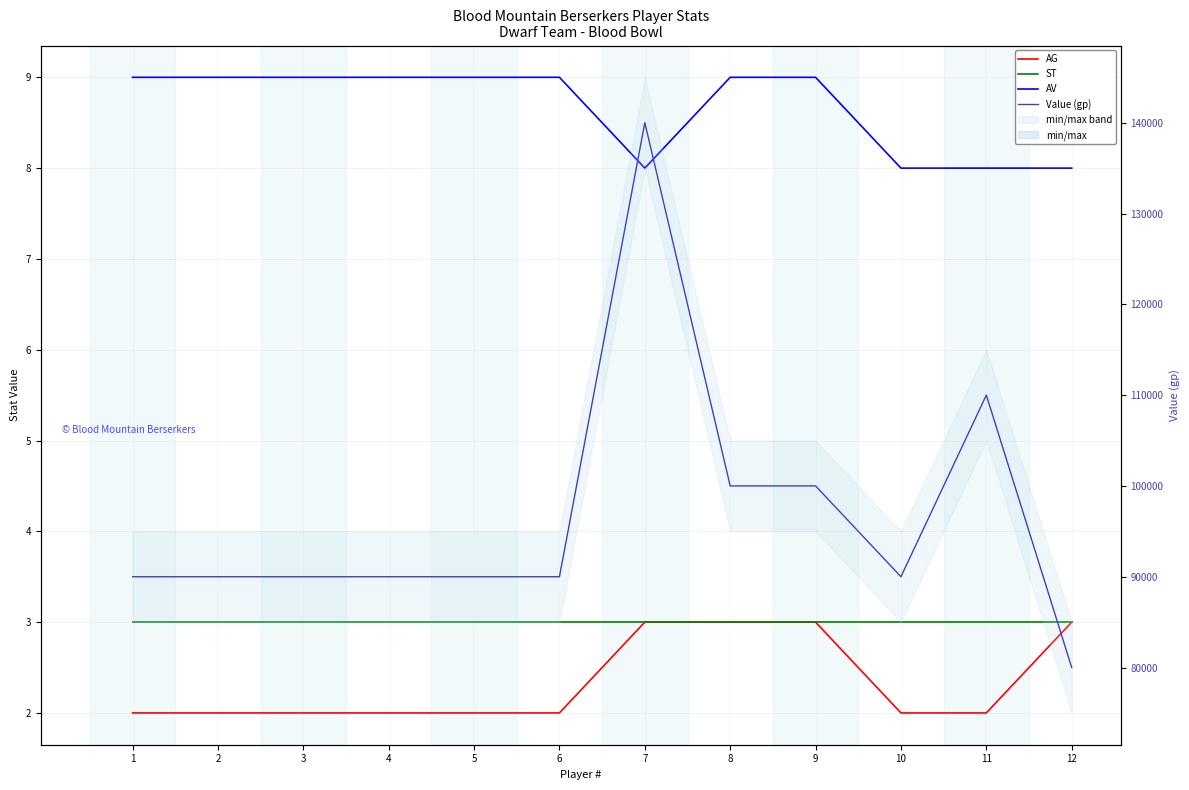

At 9, list the series in order from largest to smallest.

Value (gp), AV, AG, ST